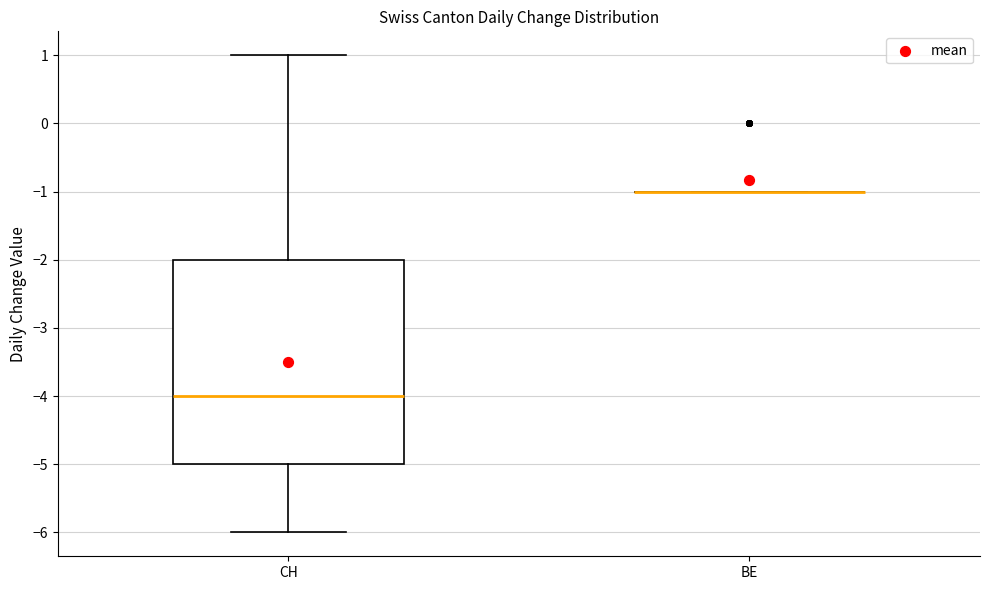

Where does the upper whisker of the box for CH end on the y-axis? The values are not printed on the chart, so give them approximately, as read against the axis.

1